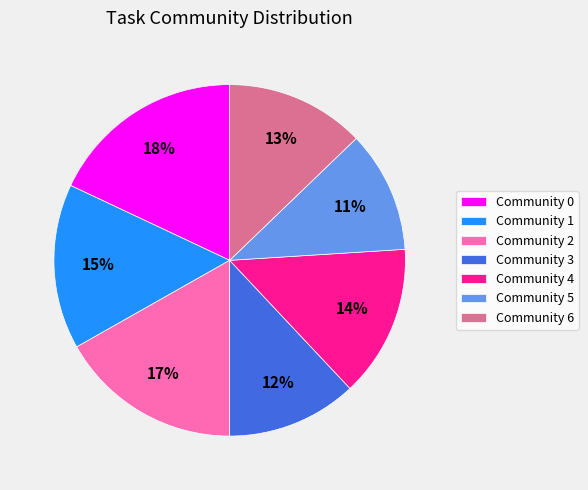

Is there any slice that represents more than half of the pie?

No